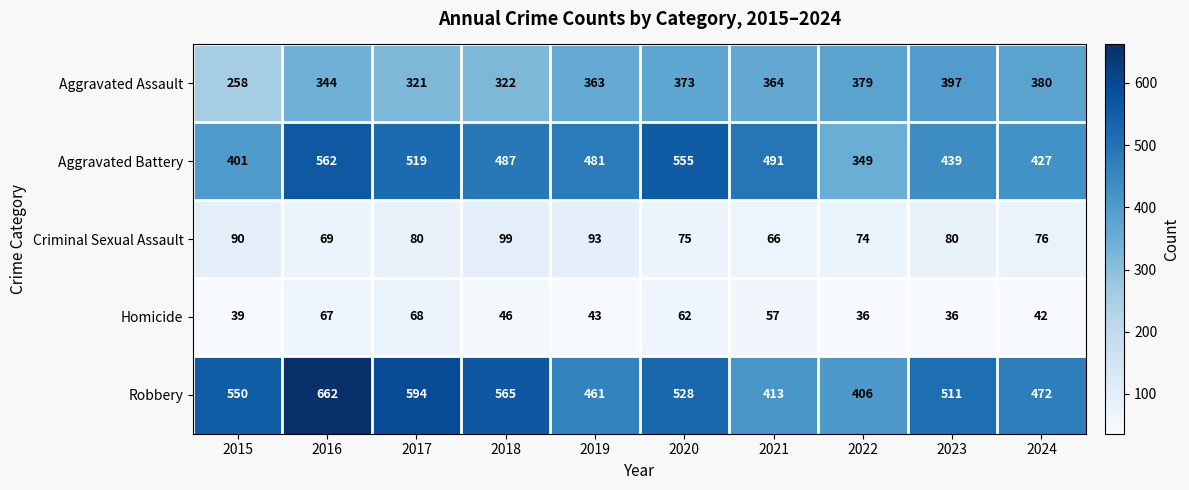

The value of Criminal Sexual Assault at 2015 is 118. True or false?

False